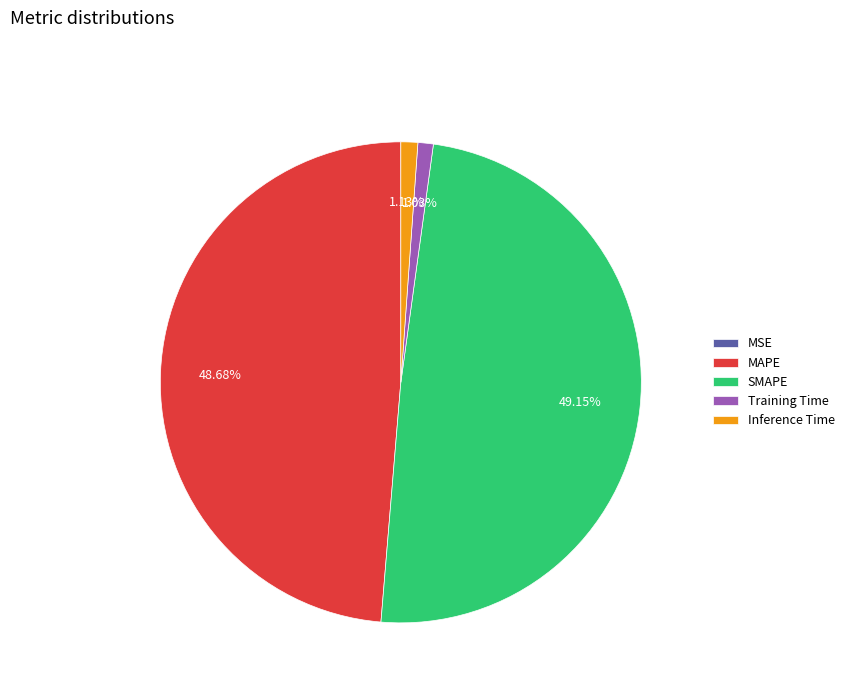

Is SMAPE the majority of the pie?

No